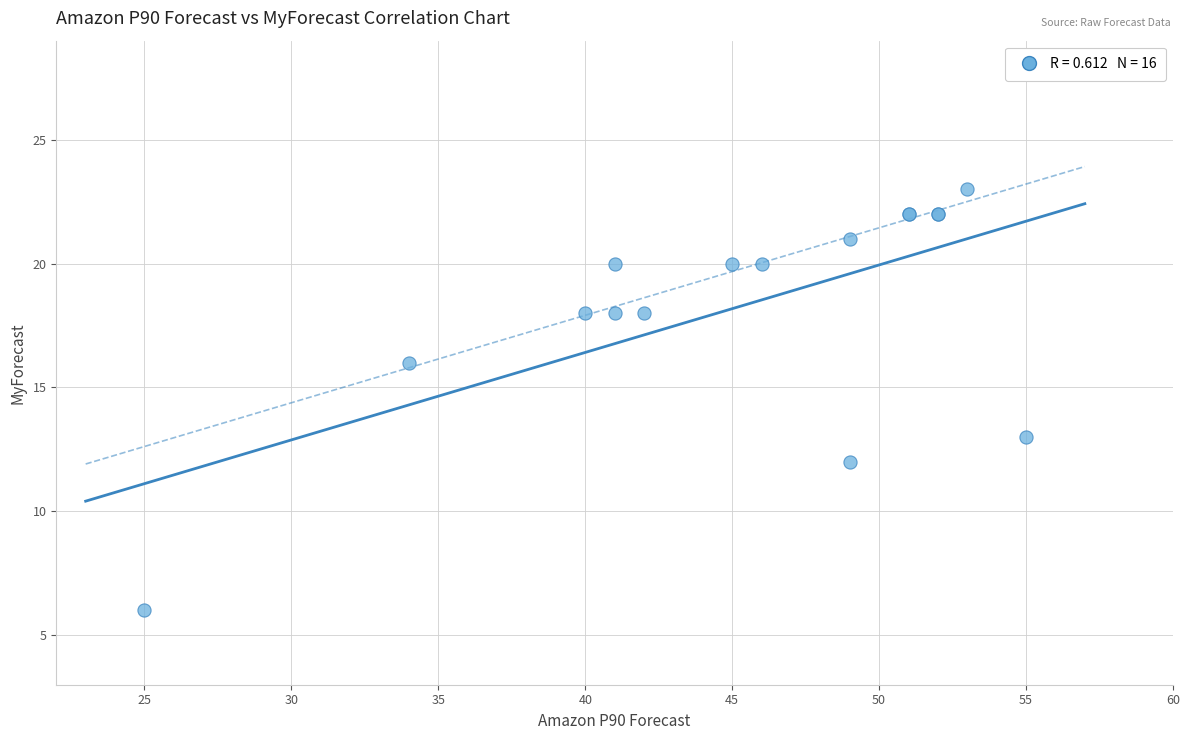

What Y value in the scatter plot is closest to 14?

13